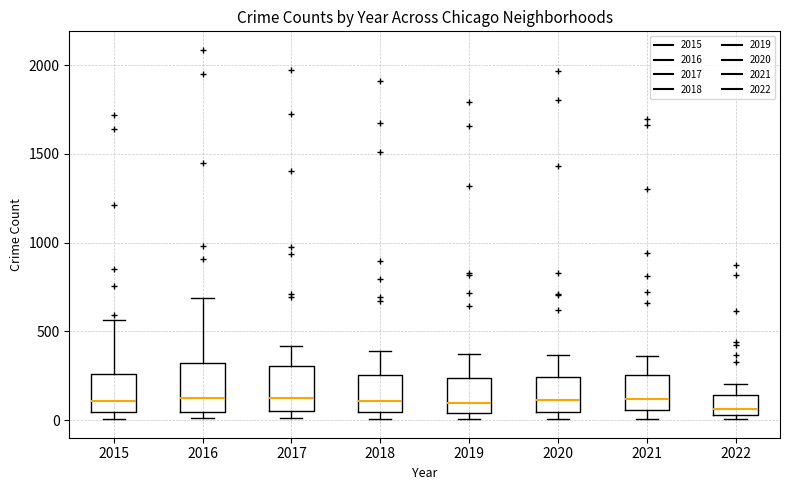

Where does the upper whisker of the box at x = 2020 end on the y-axis? The values are not printed on the chart, so give them approximately, as read against the axis.

350